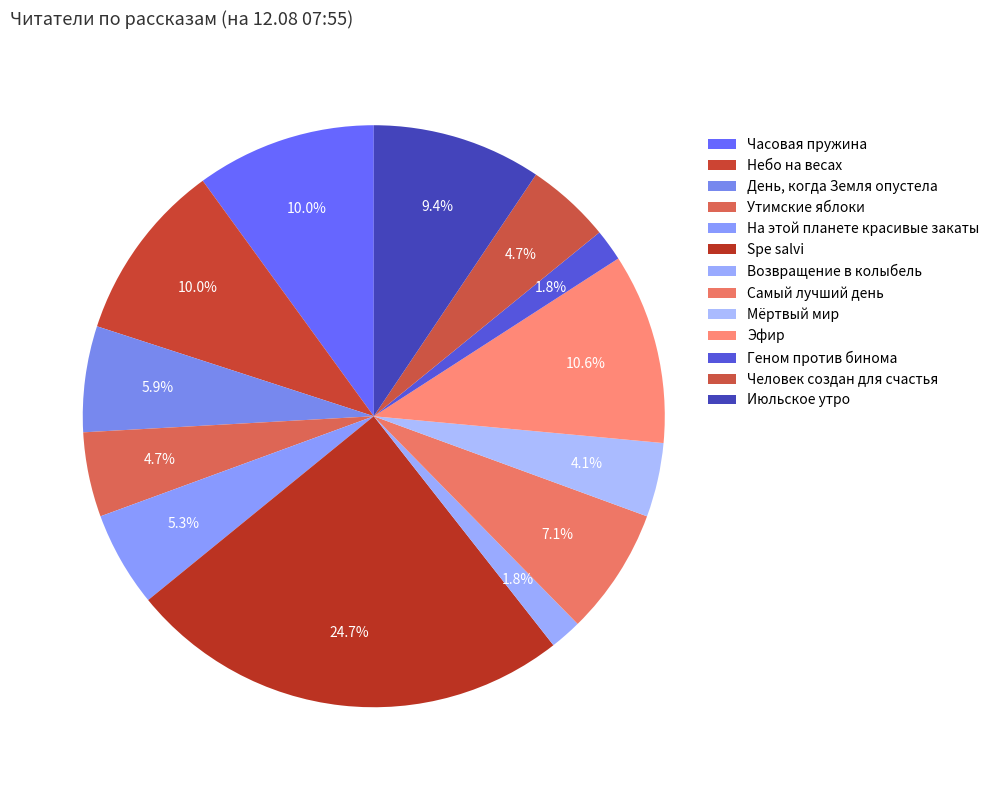

Do Часовая пружина and Июльское утро together represent more than half of the pie?

No